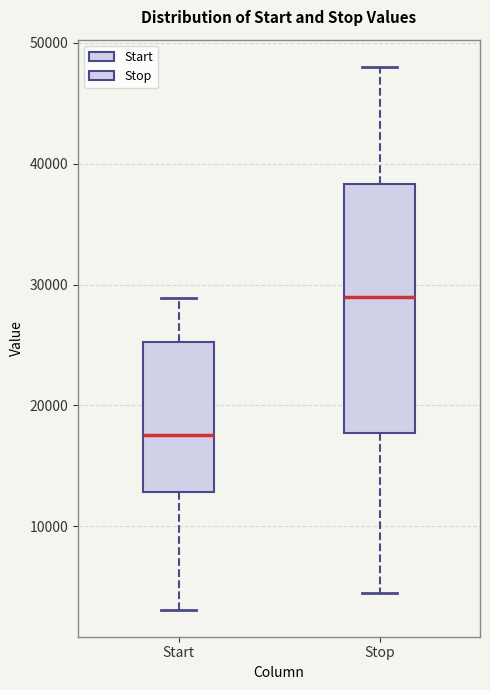

Reading left to right, transcribe this box plot: for each box, give where its median line is, the range the box spans, and where its two whiskers end, as read against the y-axis. The values are not printed on the chart, so give them approximately, as read against the axis.

Start: median 18000, box 13000 to 25000, whiskers 3000 to 29000
Stop: median 29000, box 18000 to 38000, whiskers 4000 to 48000